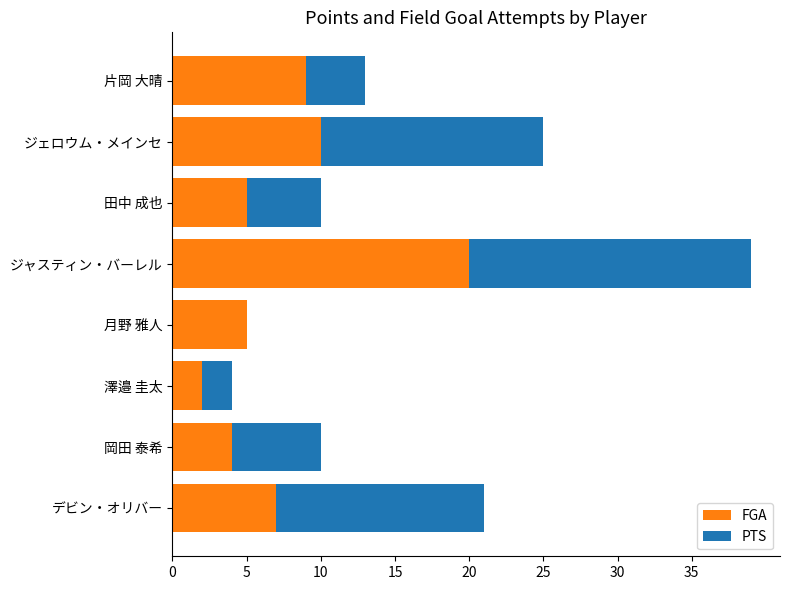

What is the total value across all series at ジャスティン・バーレル?

39